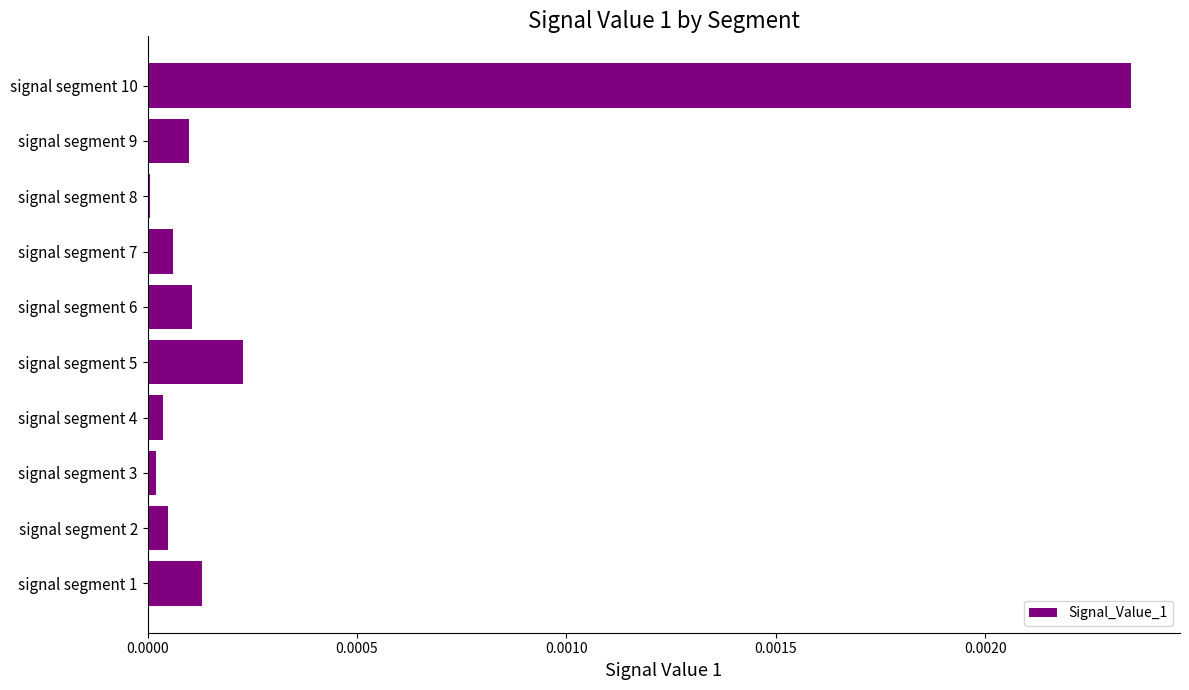

True or false: the data shows 0.0 at signal segment 6.

True